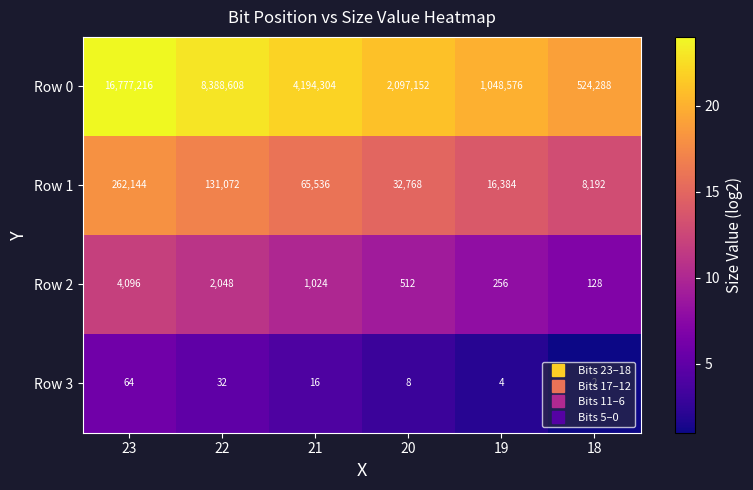

Which series has the largest range (max minus min)?

Row 0